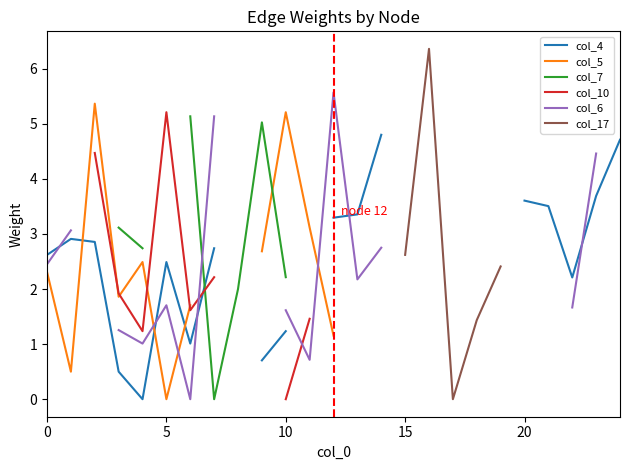

Rank the series by their average value, from highest to lowest.

col_4, col_5, col_7, col_10, col_6, col_17